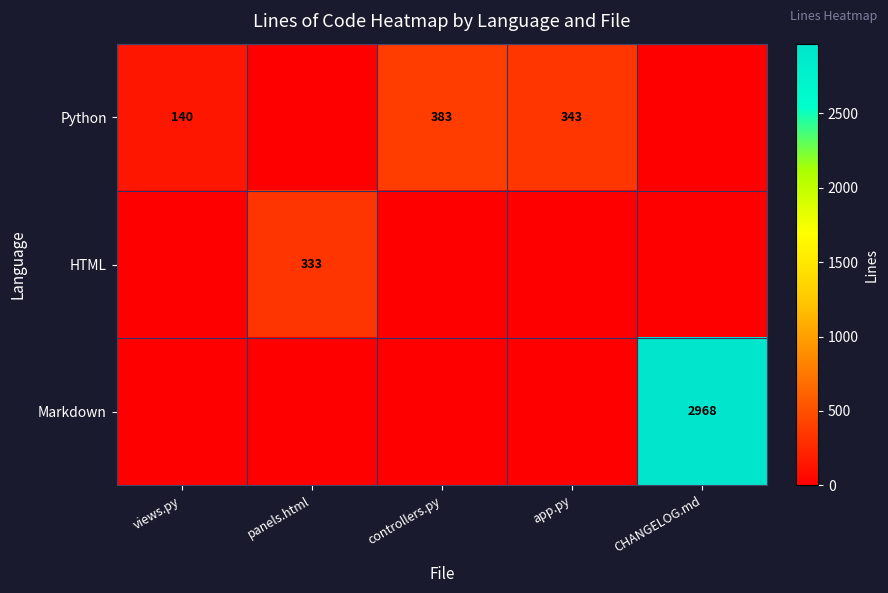

True or false: HTML has a value of 333 at panels.html.

True